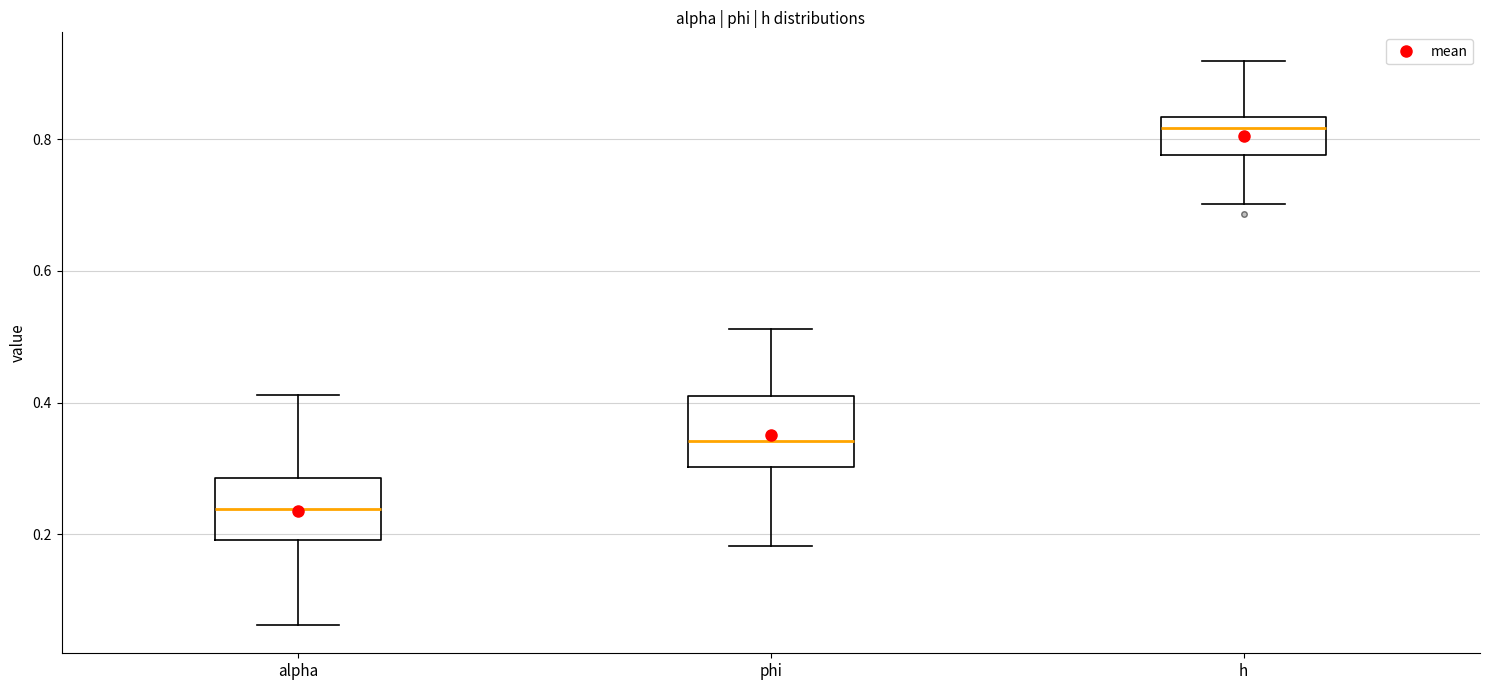

Reading left to right, transcribe this box plot: for each box, give where its median line is, the range the box spans, and where its two whiskers end, as read against the y-axis. The values are not printed on the chart, so give them approximately, as read against the axis.

alpha: median 0.24, box 0.20 to 0.28, whiskers 0.06 to 0.42
phi: median 0.34, box 0.30 to 0.40, whiskers 0.18 to 0.52
h: median 0.82, box 0.78 to 0.84, whiskers 0.70 to 0.92